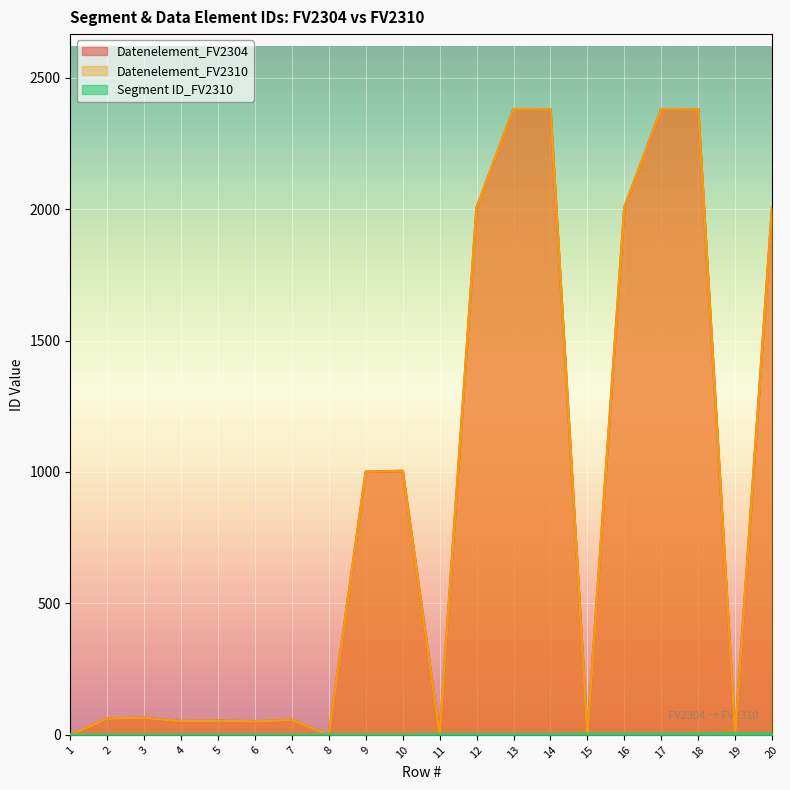

What value does the Segment ID_FV2310 series have at 5?

1